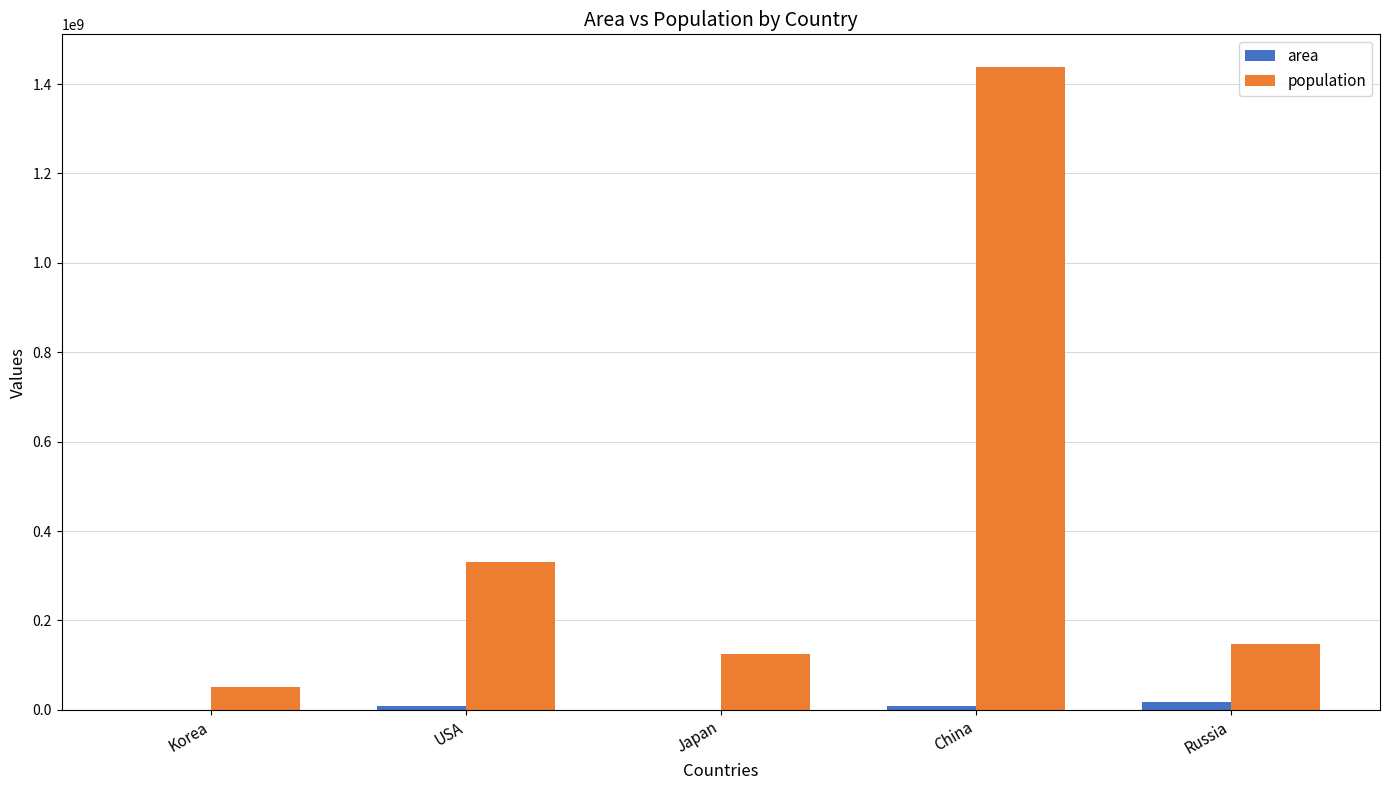

Does the chart contain stacked bars?

No